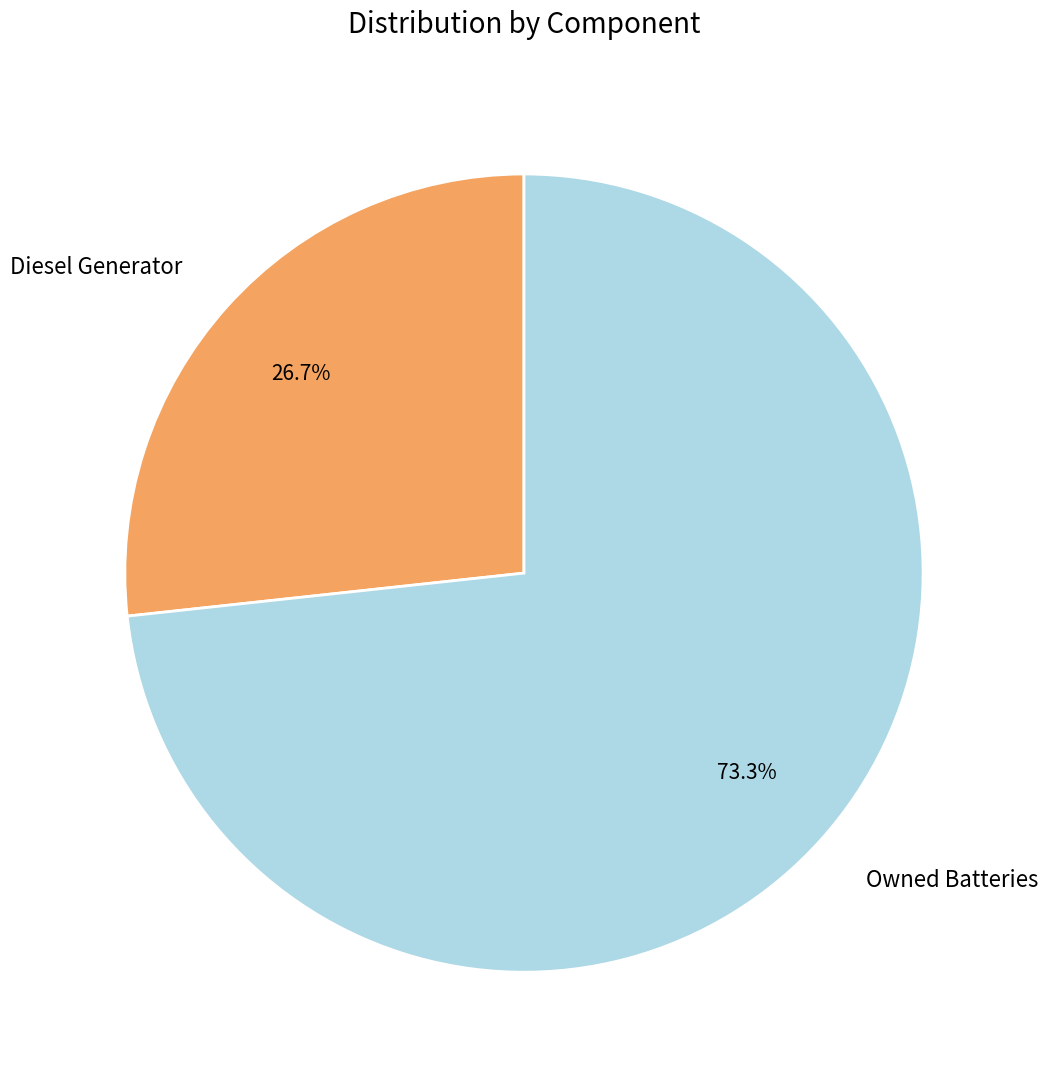

How many segments does this pie chart have?

2